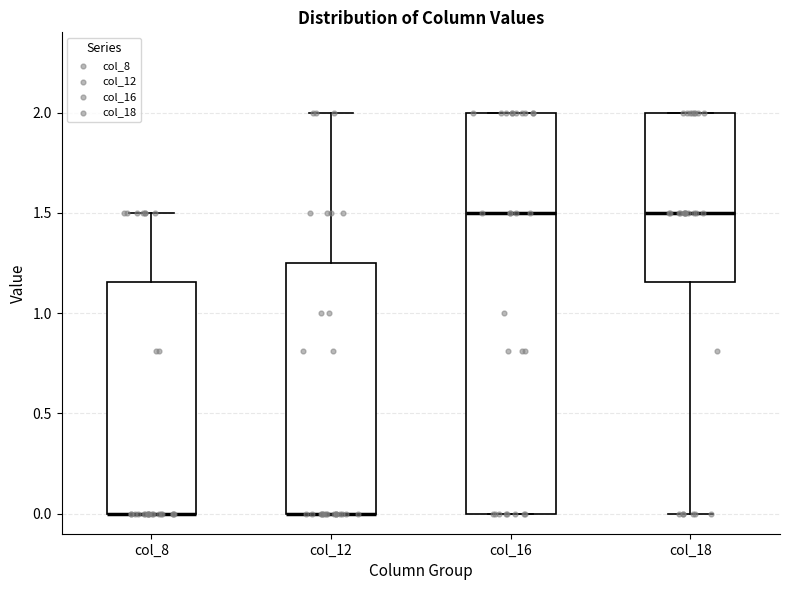

Comparing the boxes themselves (not the whiskers), which one is the tallest?

col_16